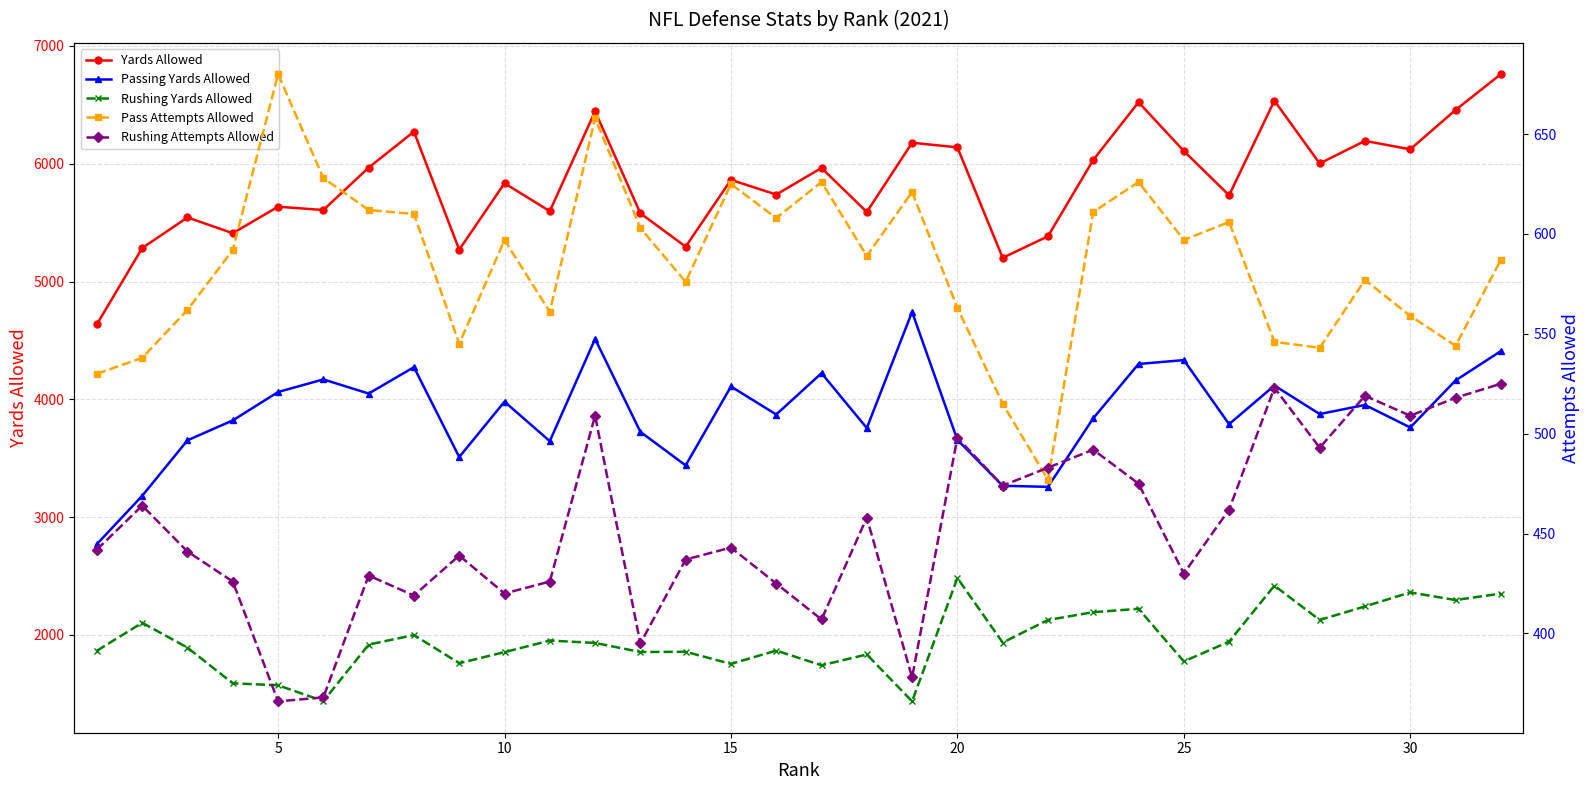

True or false: Passing Yards Allowed has more than 0 points higher than both neighbors.

True